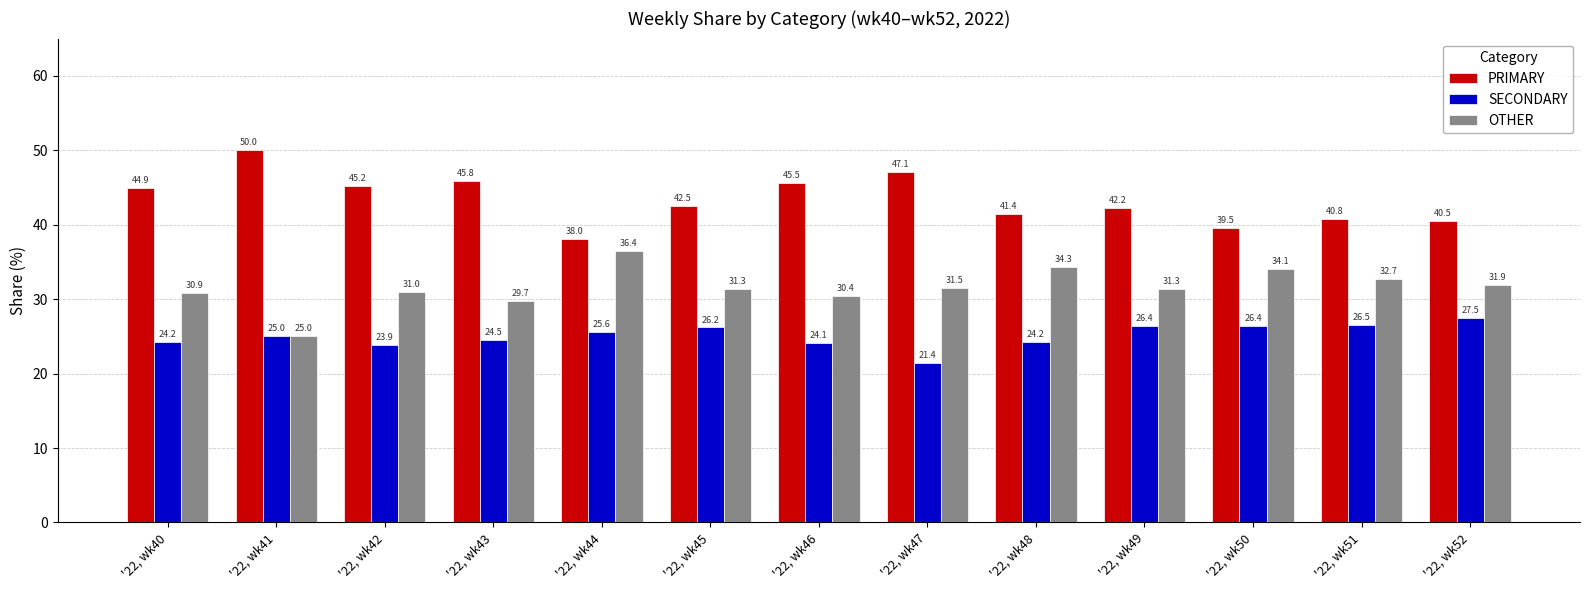

What is the approximate value of PRIMARY at '22, wk43?

45.8